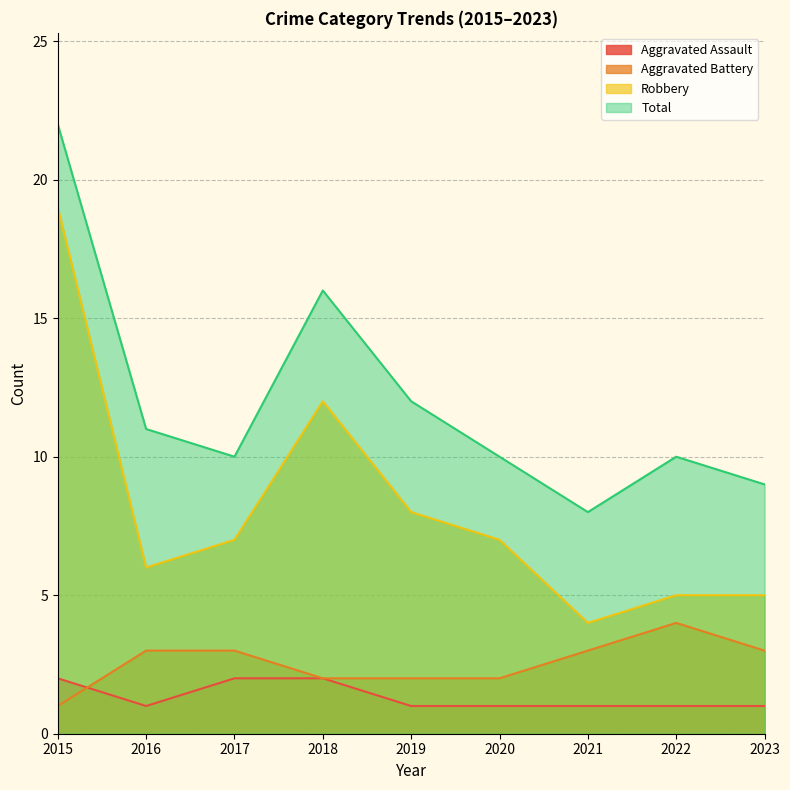

How many lines are shown in the chart?

4